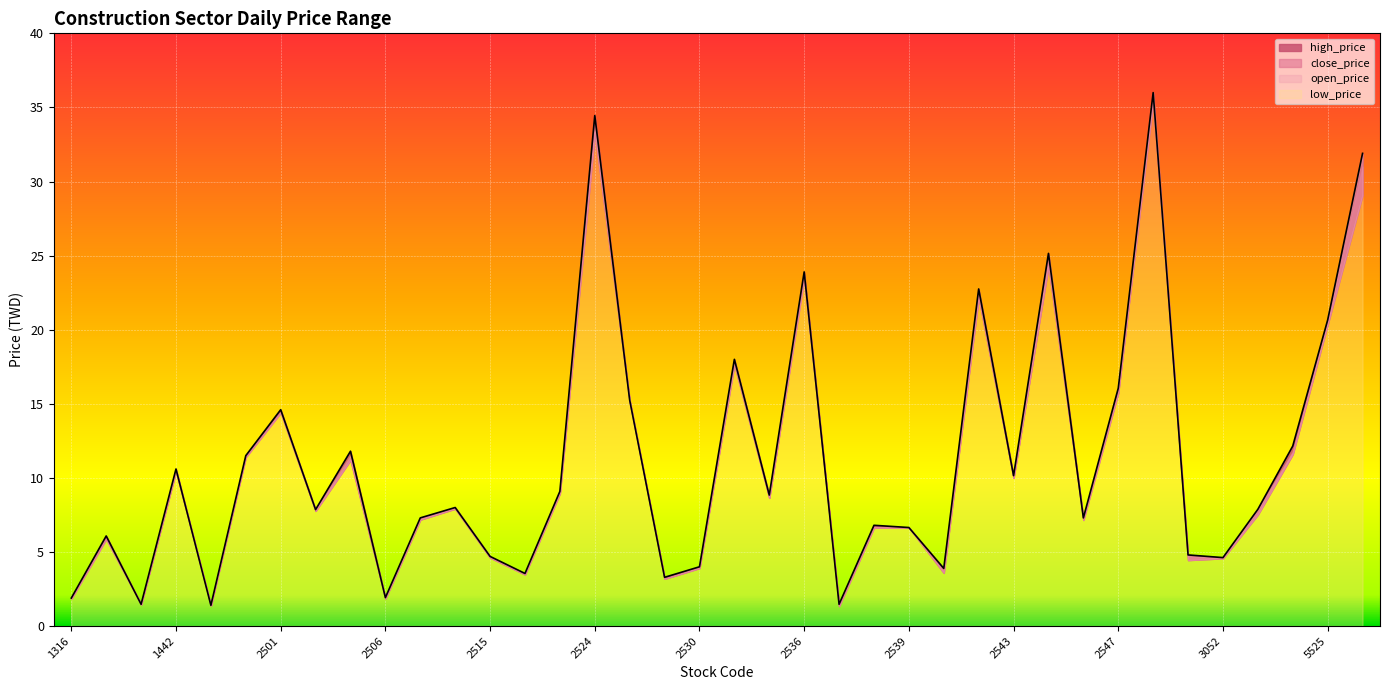

At which label is high_price closest to 18?

2534